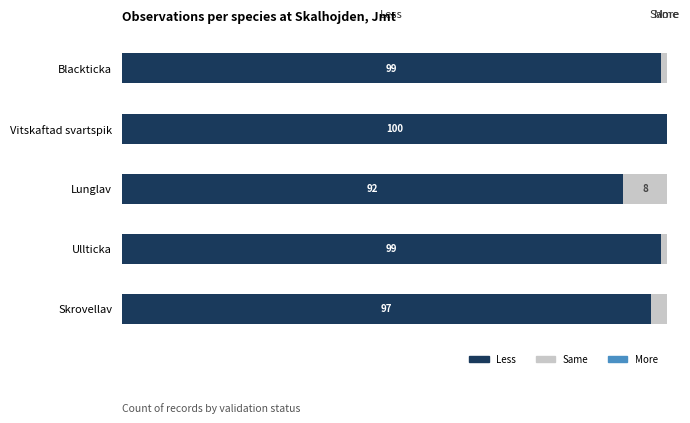

Which category has the highest value in the Less series?

Vitskaftad svartspik